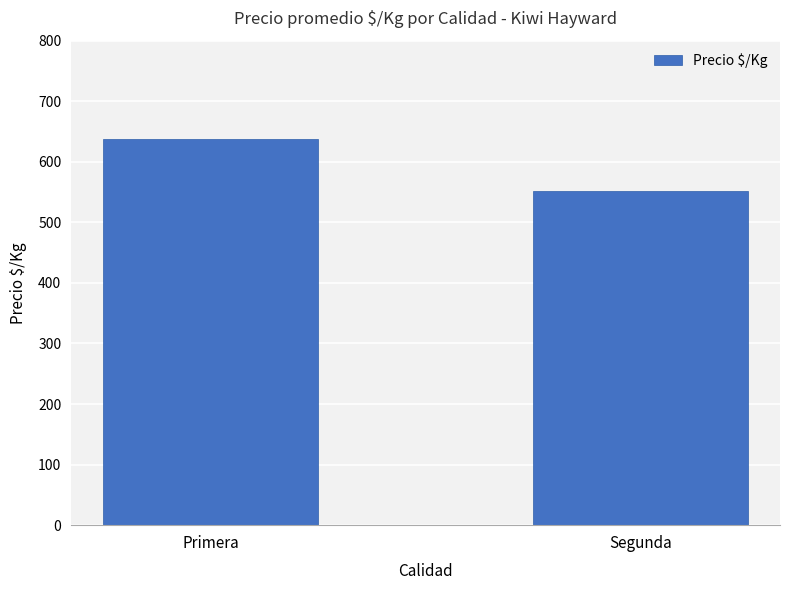

The value at Segunda is 160.2. True or false?

False